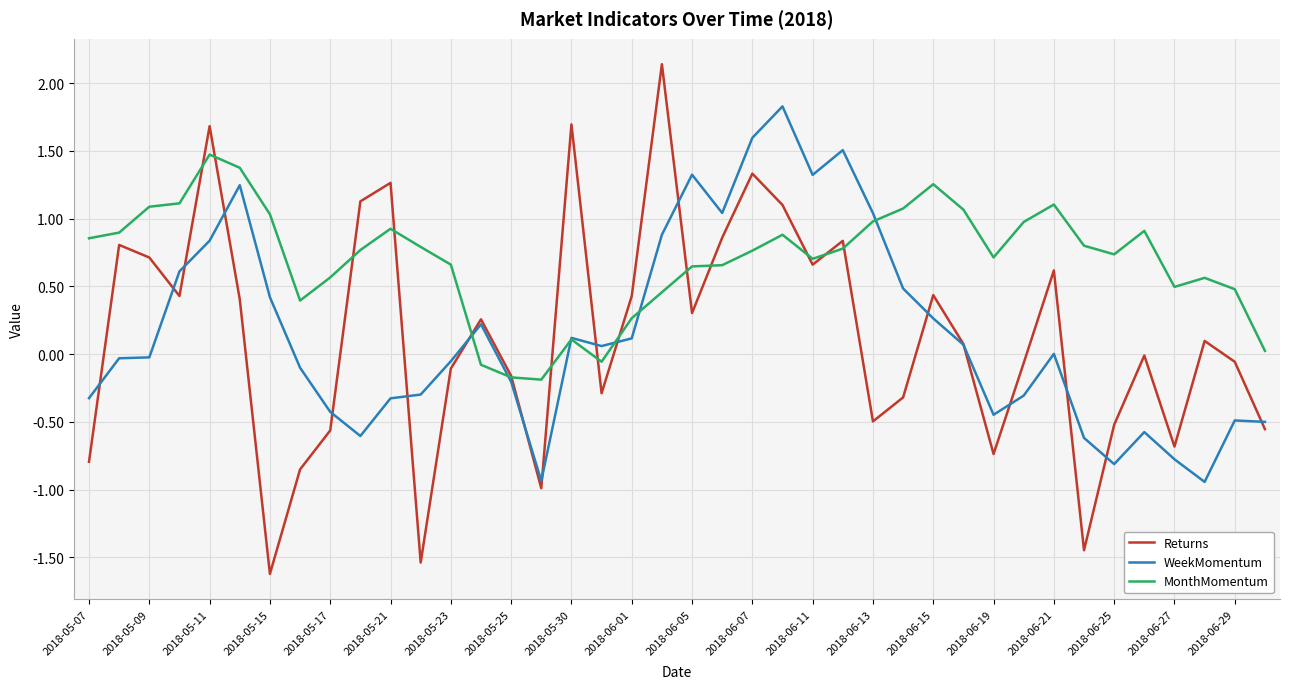

What is the sum of all WeekMomentum values?

6.2